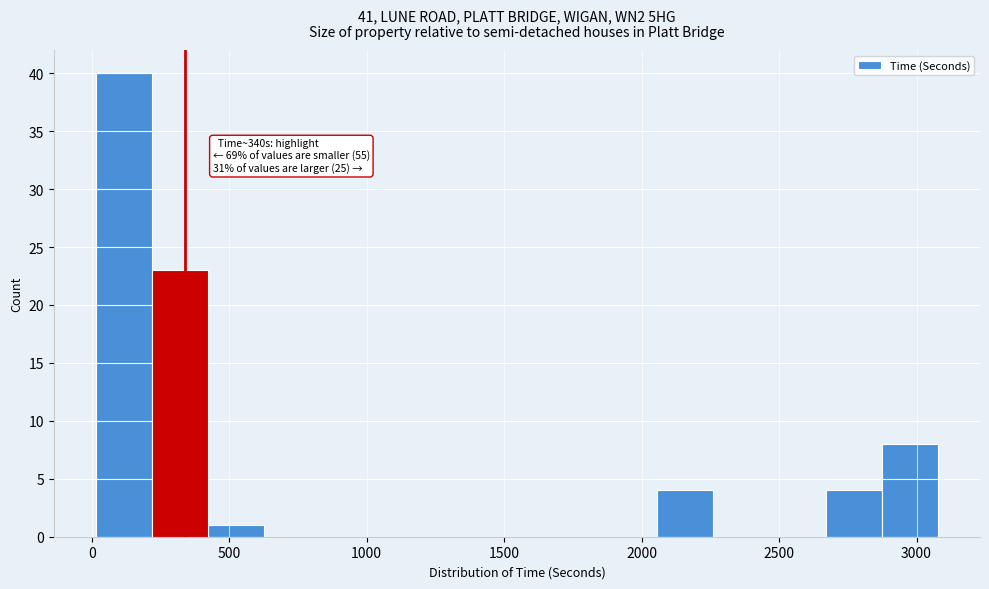

Which range on the x-axis has the tallest bar?

0 to 200